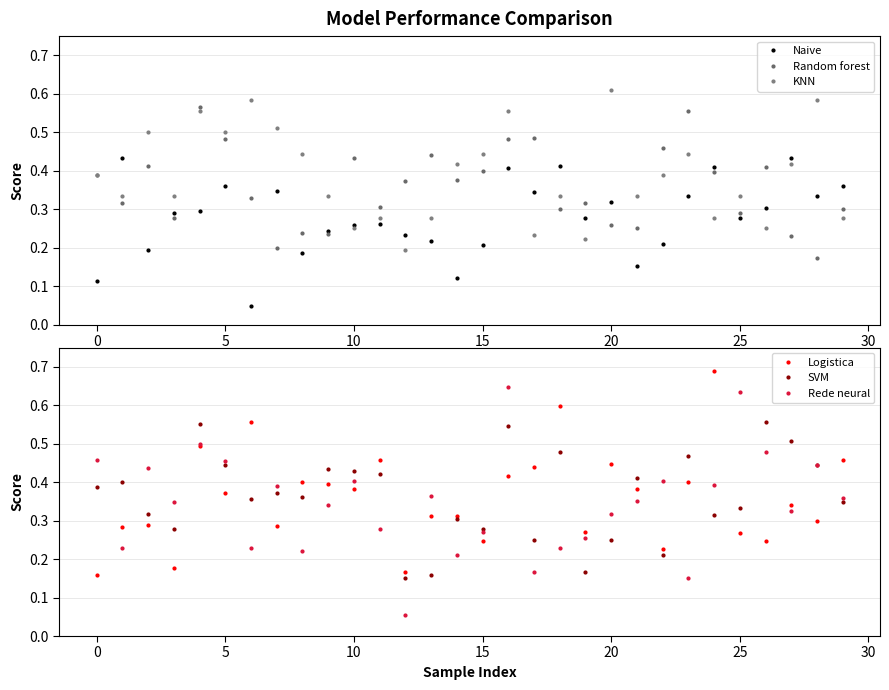

At how many categories does at least one series exceed 0?

30